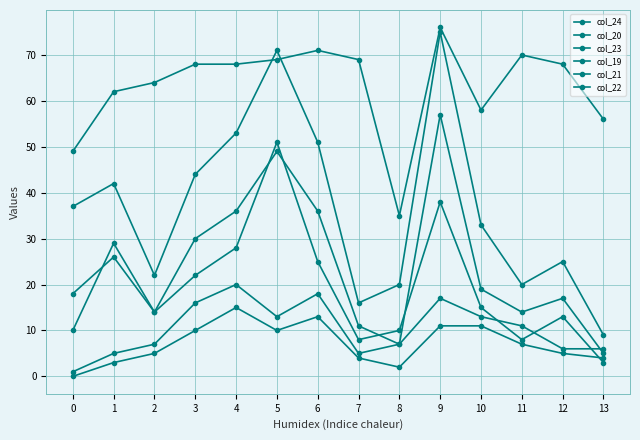

How many lines are shown in the chart?

6